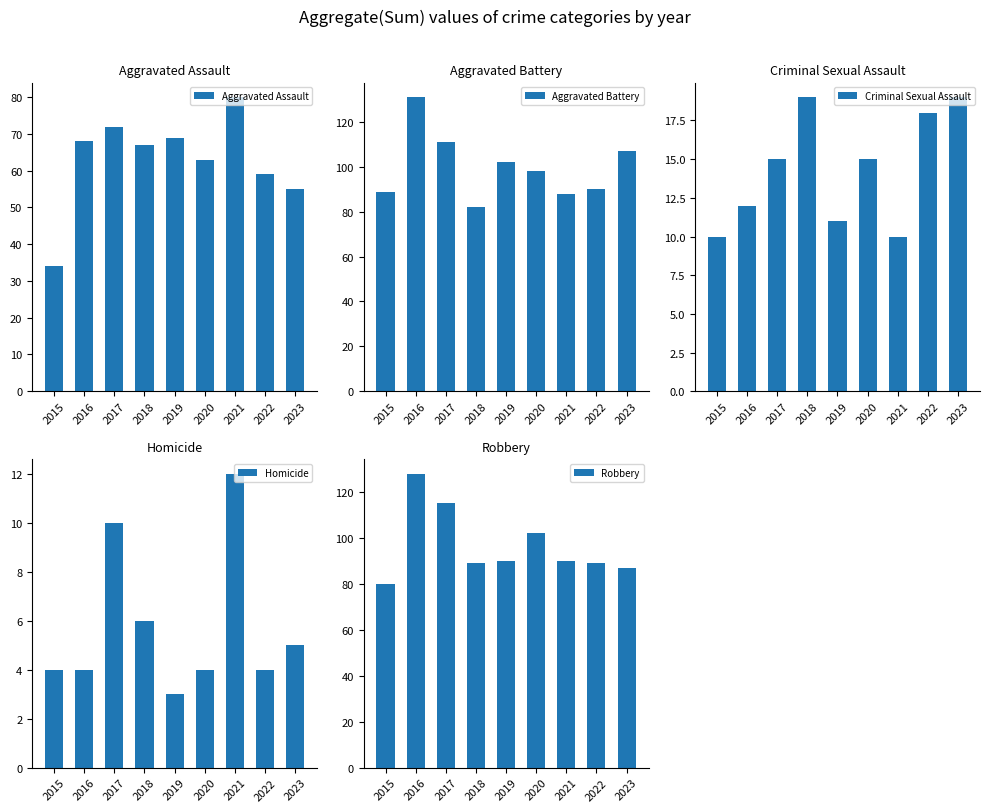

Is the value of Aggravated Assault at 2018 greater than the value of Homicide at 2018?

Yes